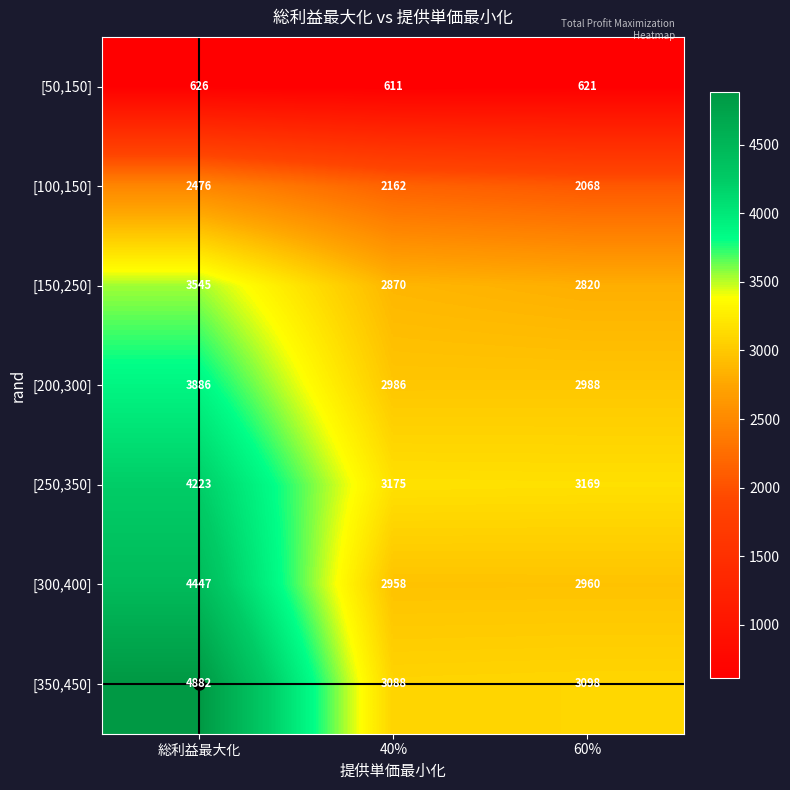

Which series changed the most between 総利益最大化 and 40%?

[350,450]